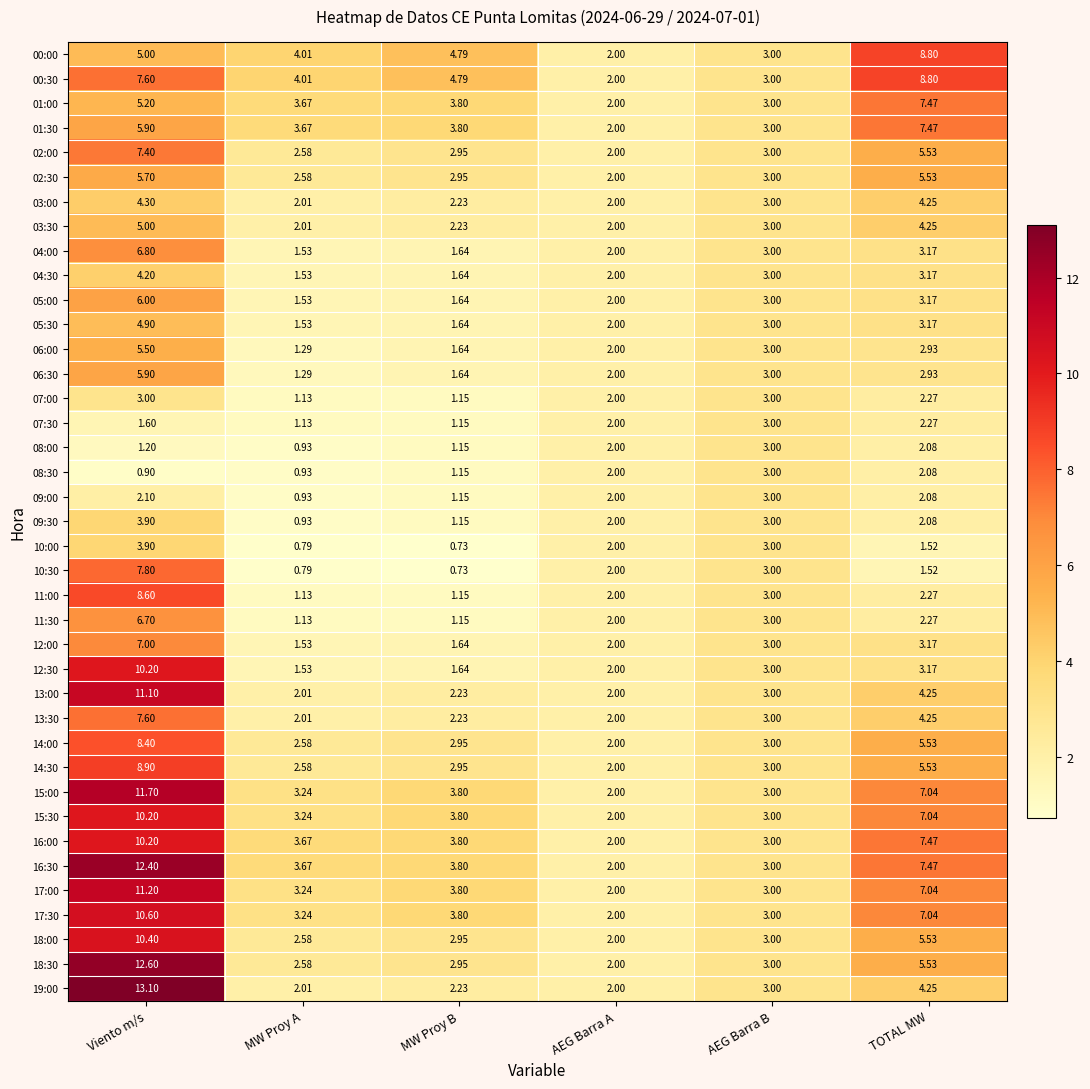

Which label corresponds to the largest value in the chart?

Viento m/s